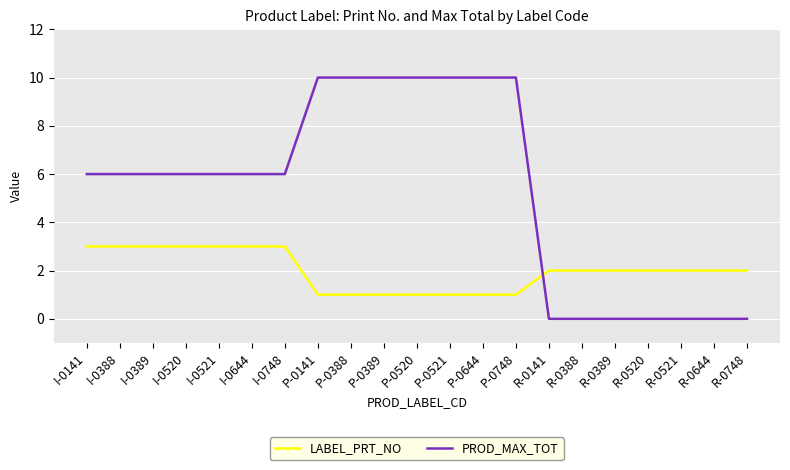

Is it true that LABEL_PRT_NO equals 3 at I-0748?

True